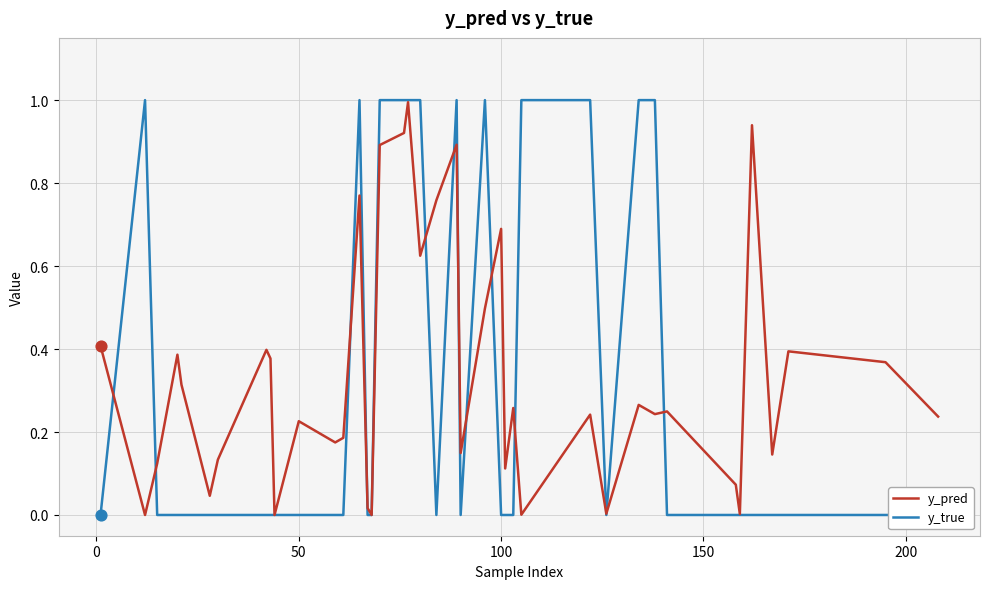

The y_pred series shows 0.7 at 100. True or false?

True